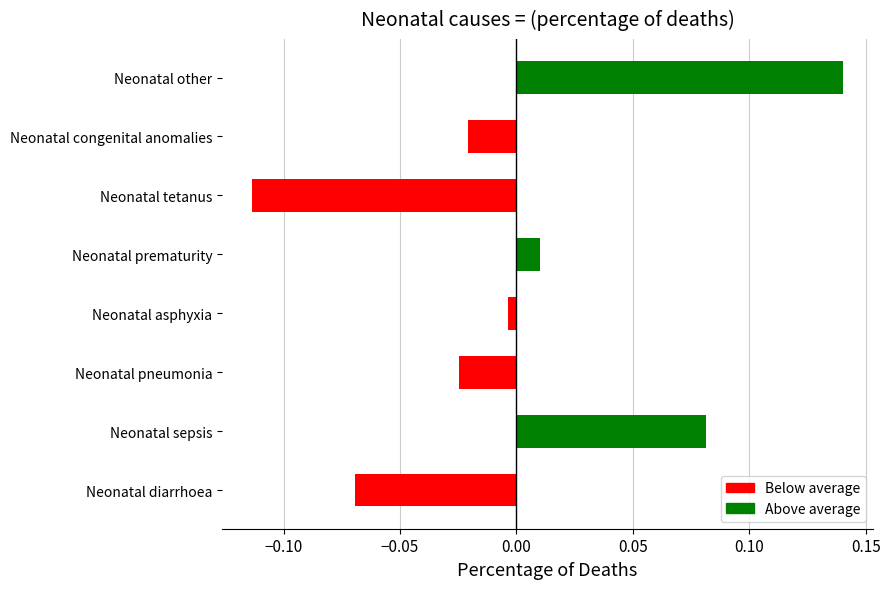

The chart shows a value of -0.0 at Neonatal diarrhoea. True or false?

False